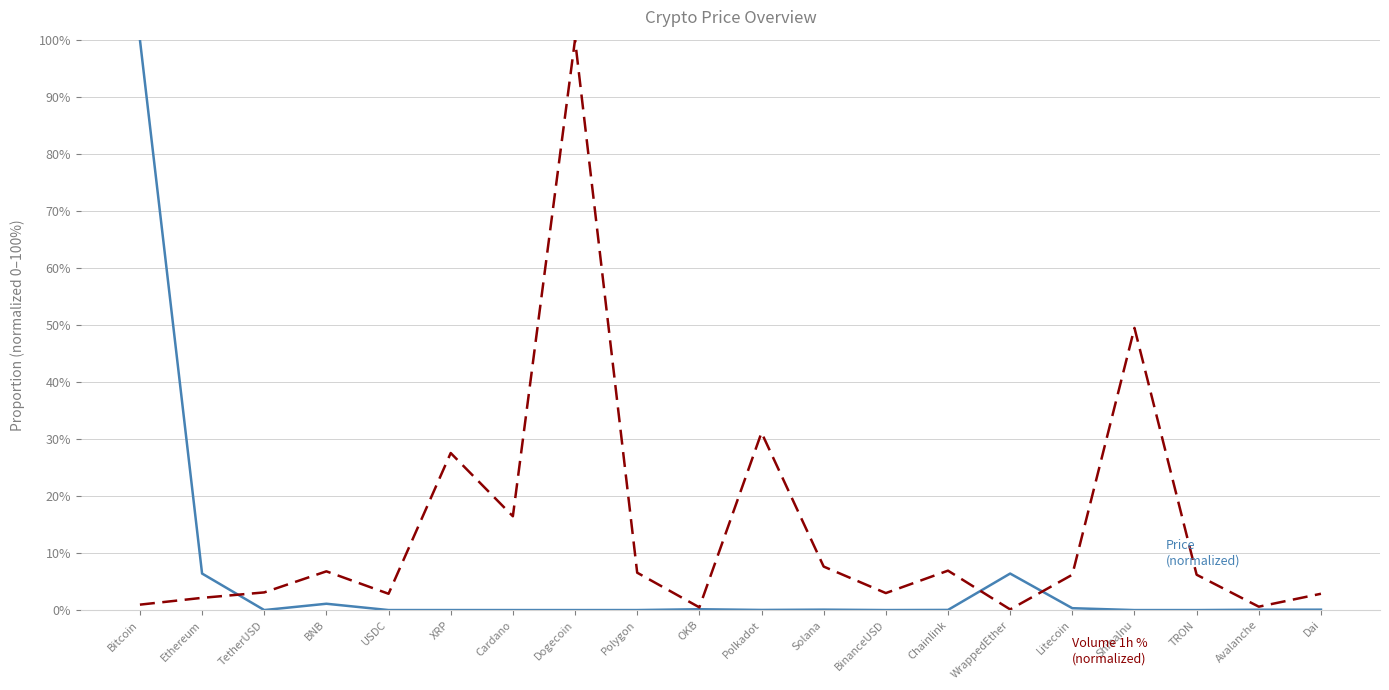

What position from the left is Ethereum?

2